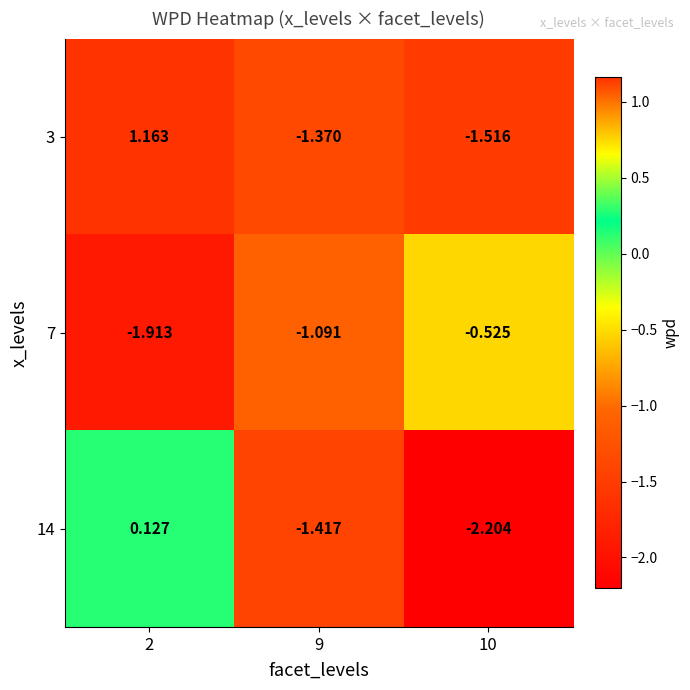

At 2, list the series in order from largest to smallest.

3, 14, 7